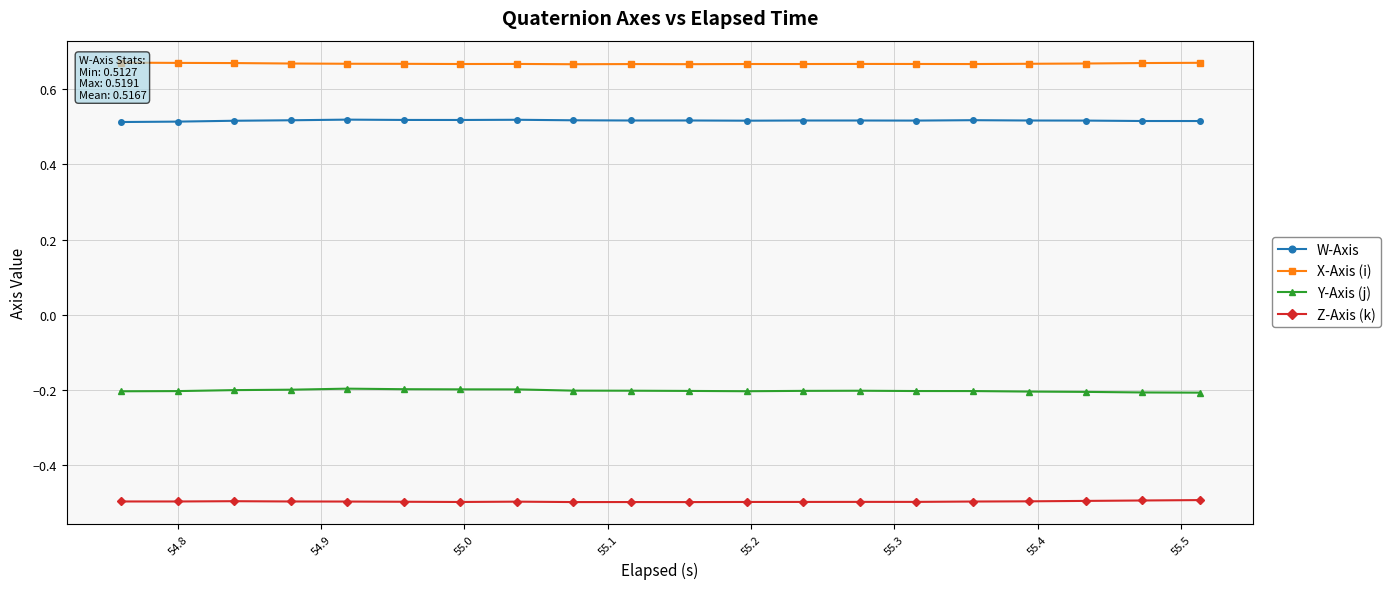

How many W-Axis values are between 0 and 1?

20